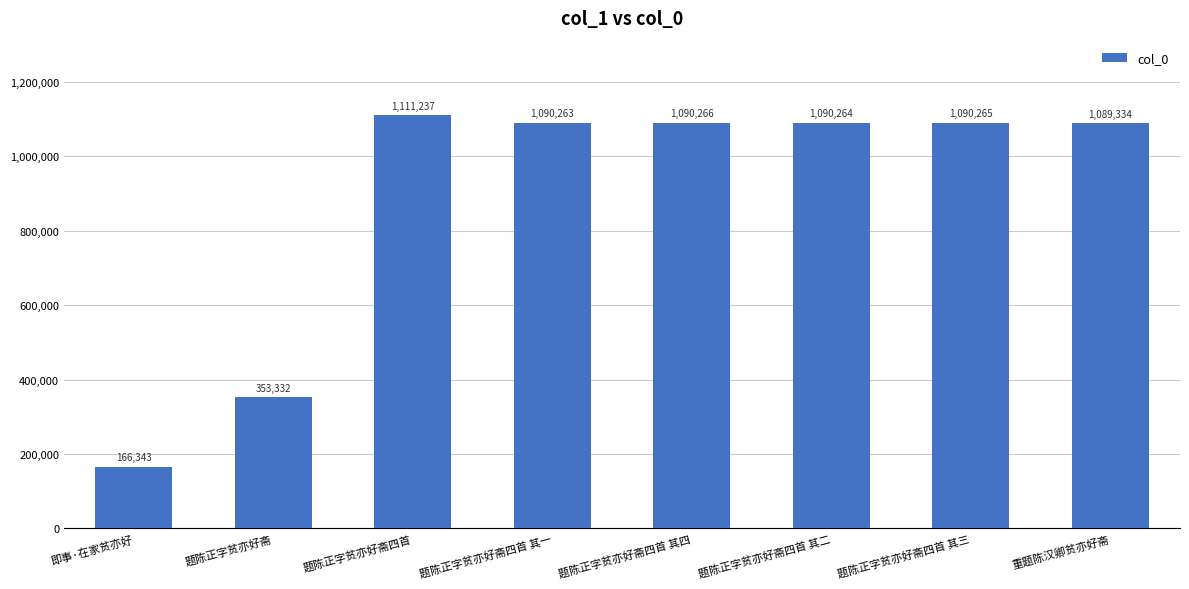

What is the average value?

885163